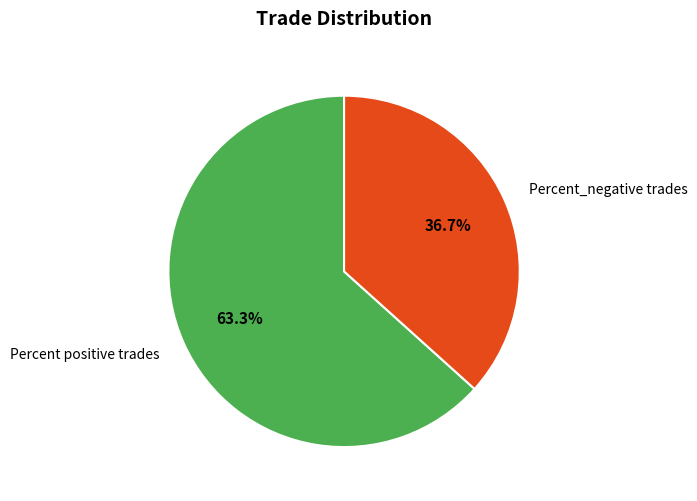

Count the number of slices in the pie.

2